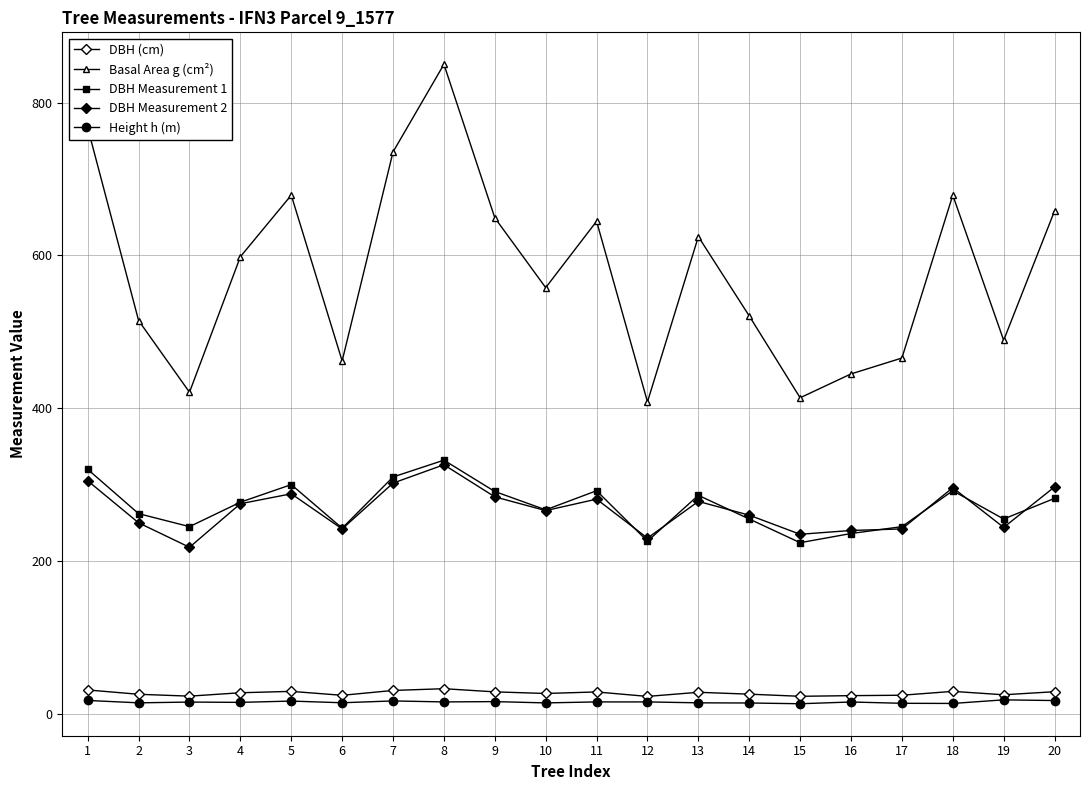

Is it true that DBH Measurement 1 equals 255.0 at 19?

True